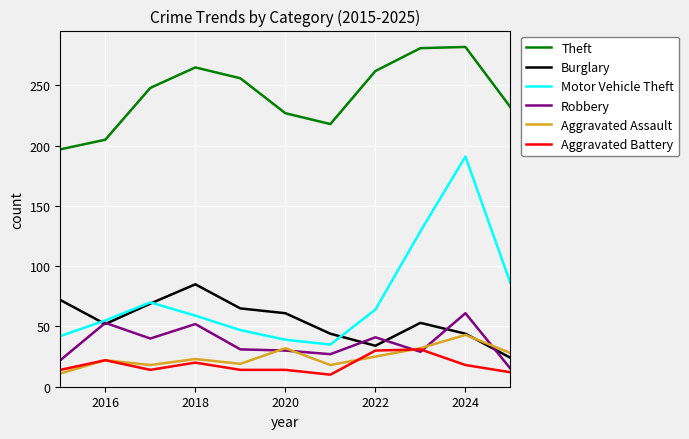

Which series has the largest total across all categories?

Theft